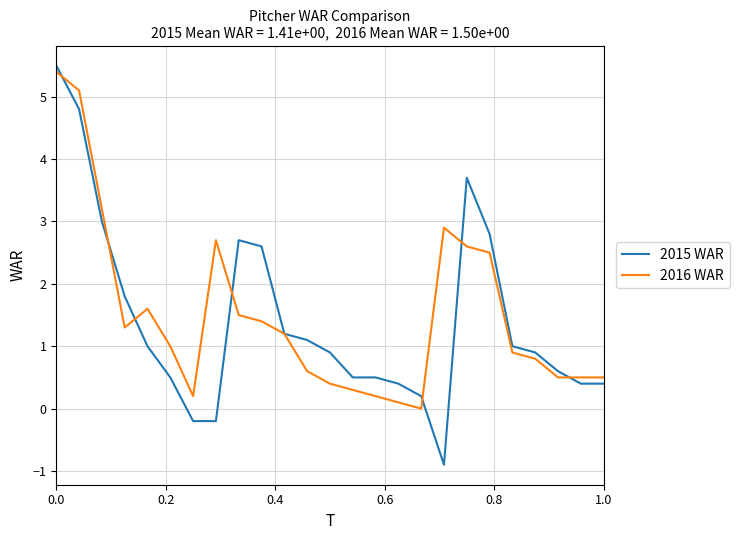

What is the minimum value shown in the chart?

-0.9